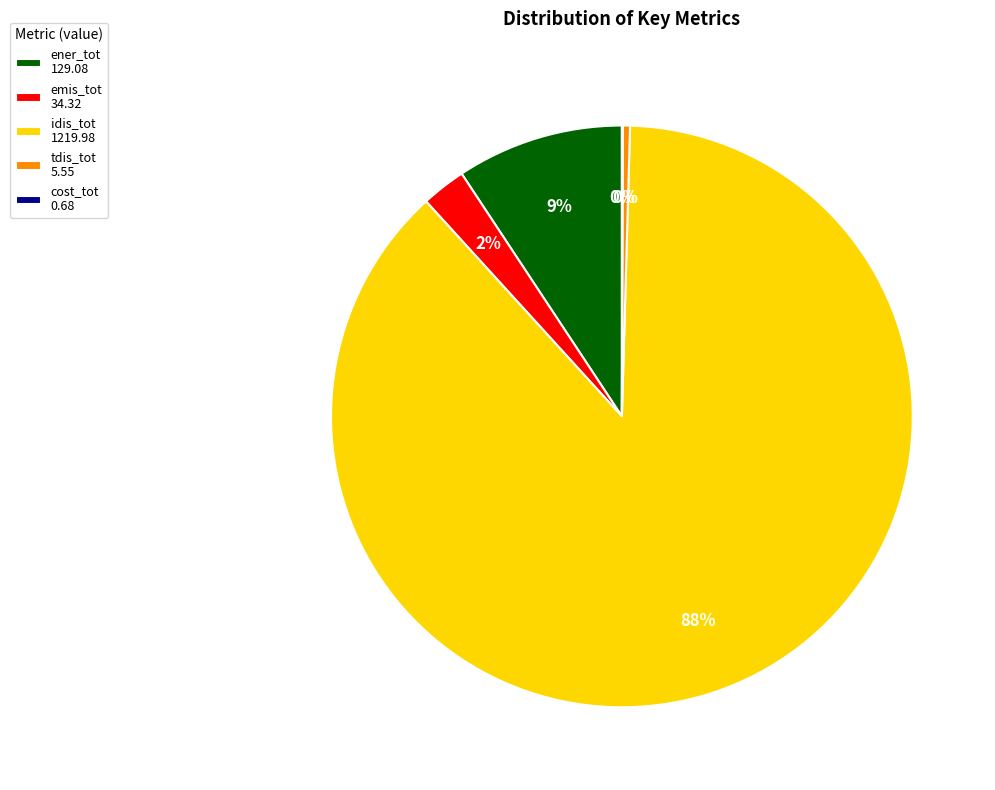

Is there any slice that represents more than half of the pie?

Yes